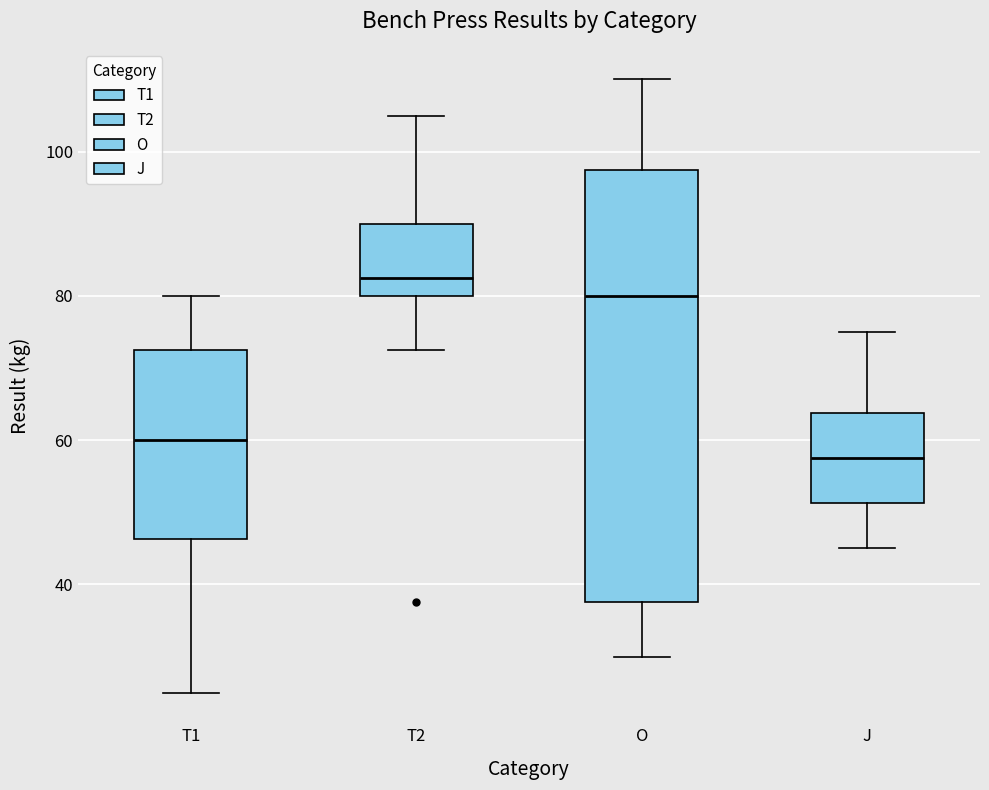

Where does the lower whisker of the box for O end on the y-axis? The values are not printed on the chart, so give them approximately, as read against the axis.

30